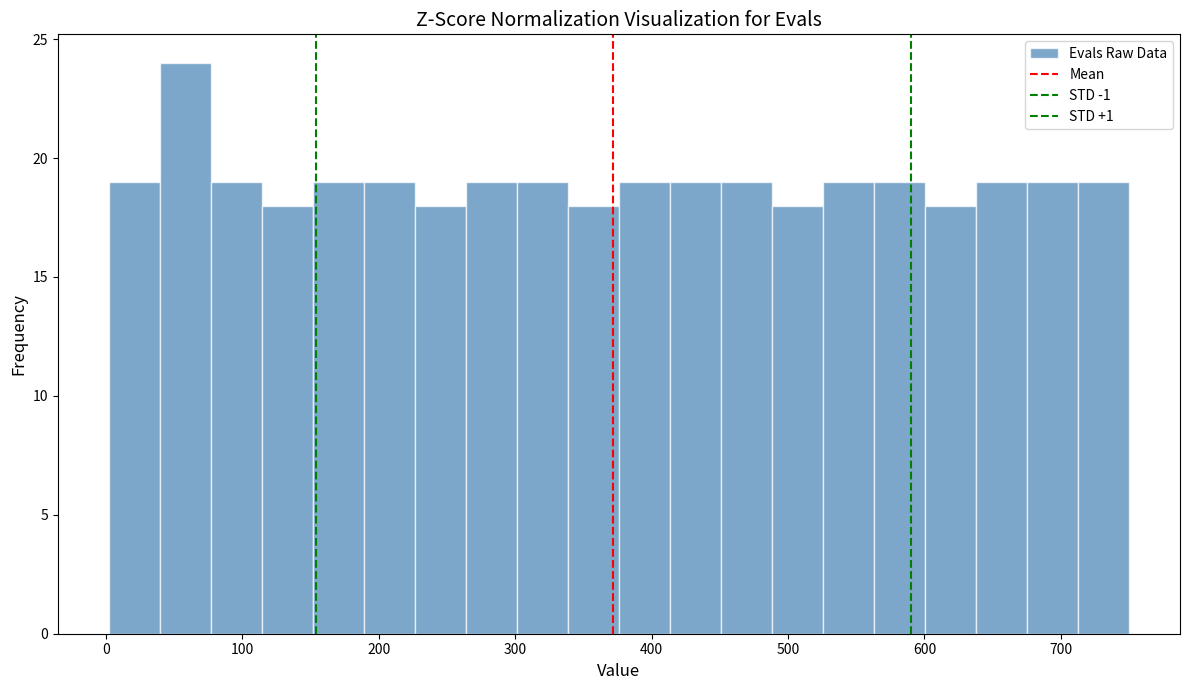

Around what value on the x-axis is the tallest bar? Give the approximate position of its centre, as read against the axis.

60